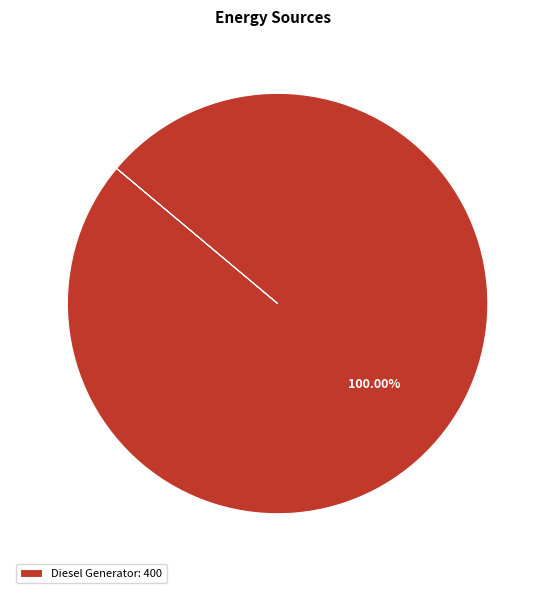

Which category accounts for the majority?

Diesel Generator: 400